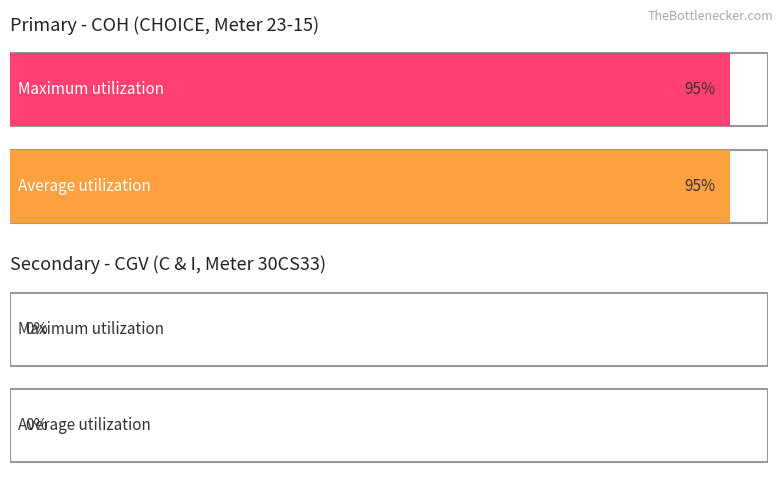

What is the maximum value shown in the chart?

95